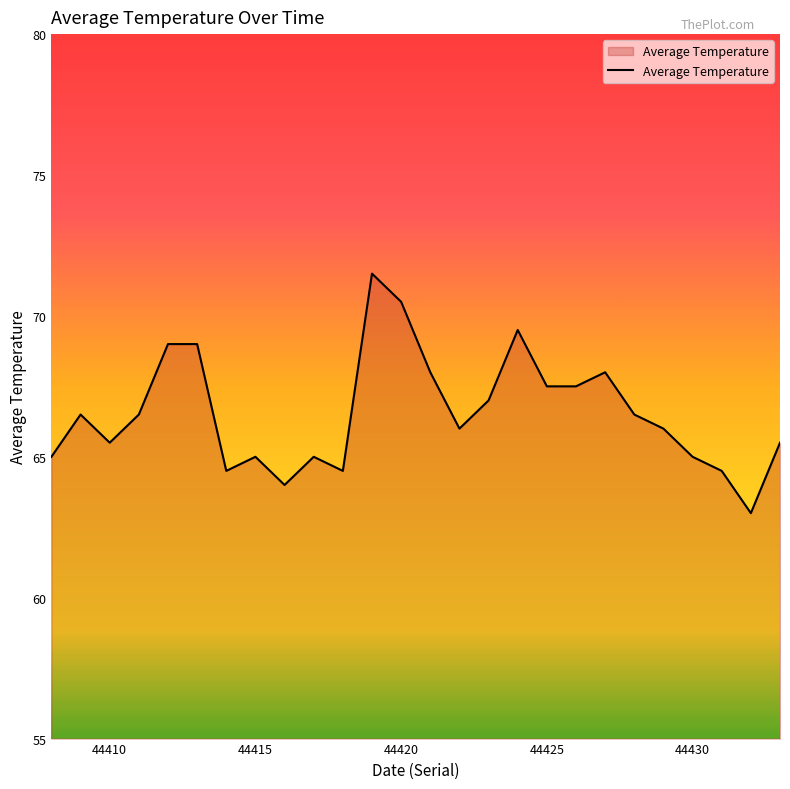

What is the smallest value displayed?

63.0